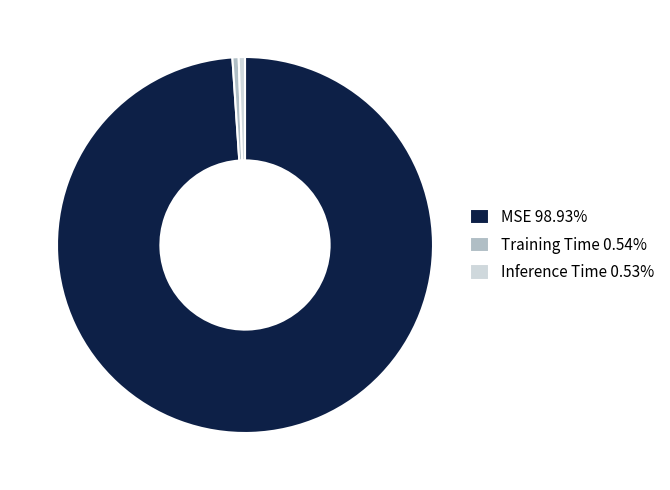

Is the sum of Inference Time 0.53% and Training Time 0.54% greater than half?

No